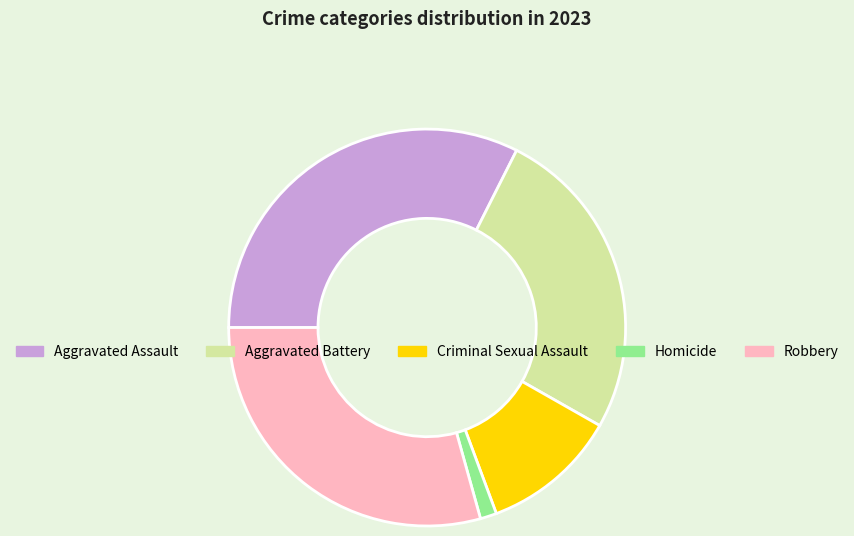

How many segments does this pie chart have?

5